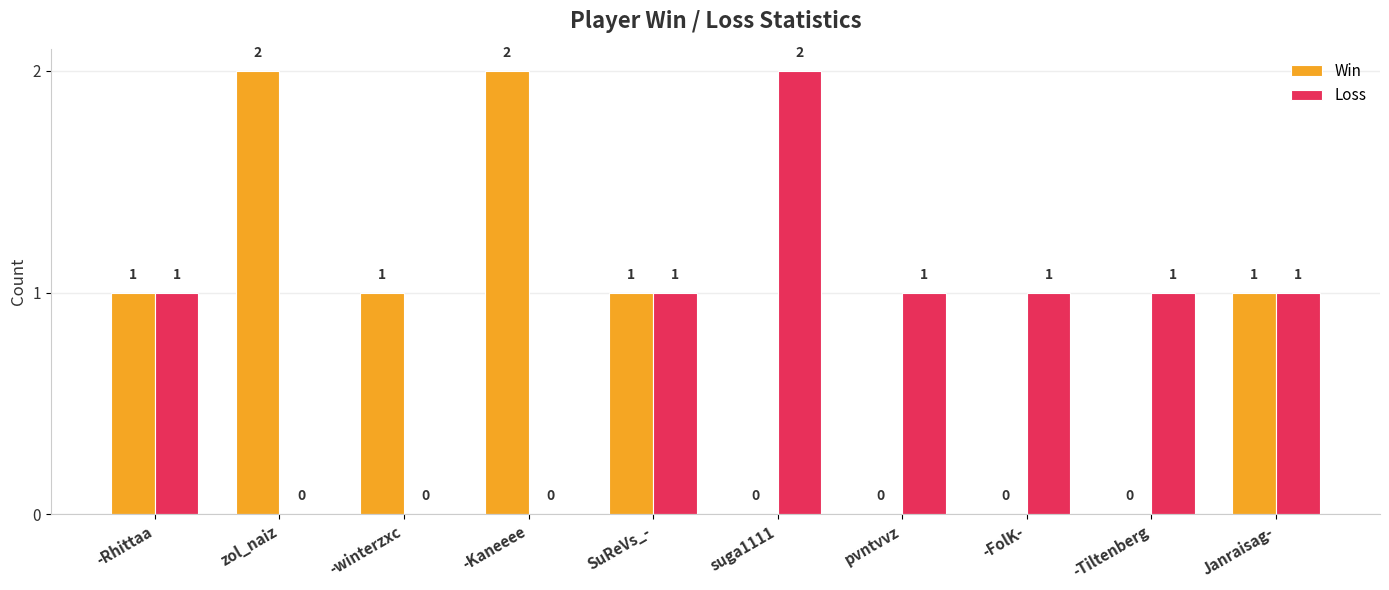

What is the total value across all series at -FolK-?

1